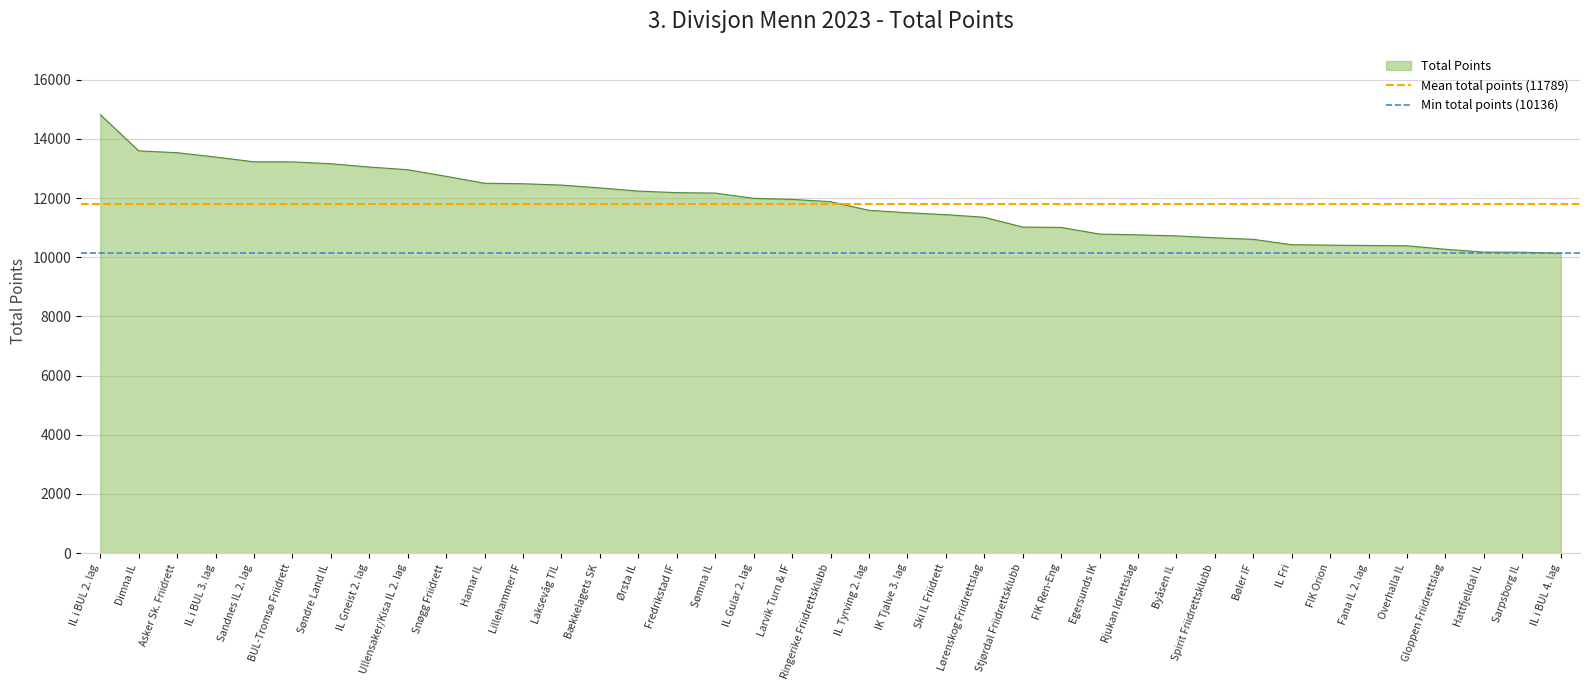

The Total Points series shows 16743 at Snøgg Friidrett. True or false?

False